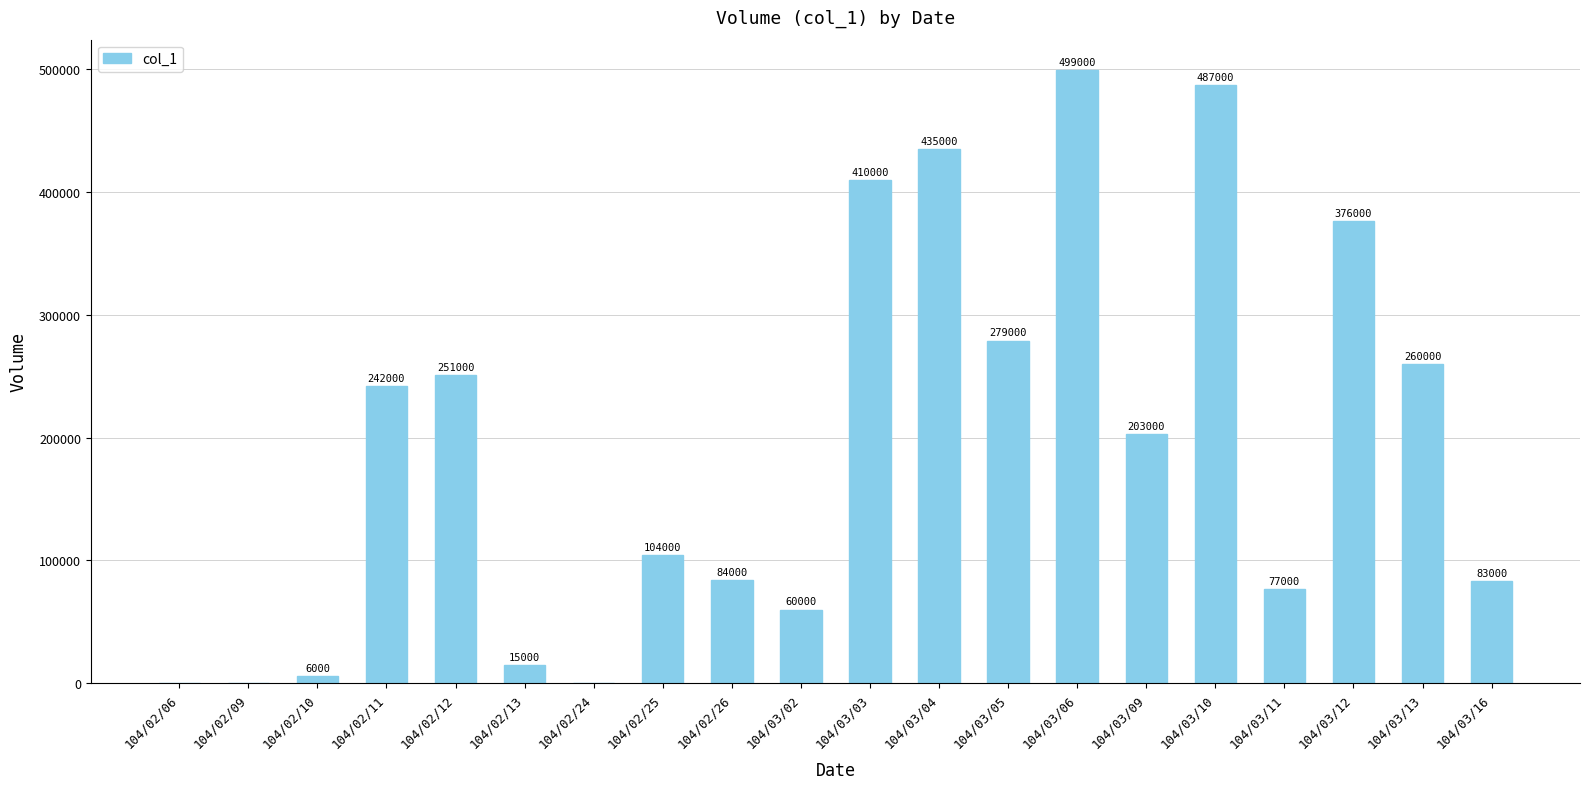

Reading left to right, what are all the values shown in this chart?

0	0	6000	242000	251000	15000	0	104000	84000	60000	410000	435000	279000	499000	203000	487000	77000	376000	260000	83000